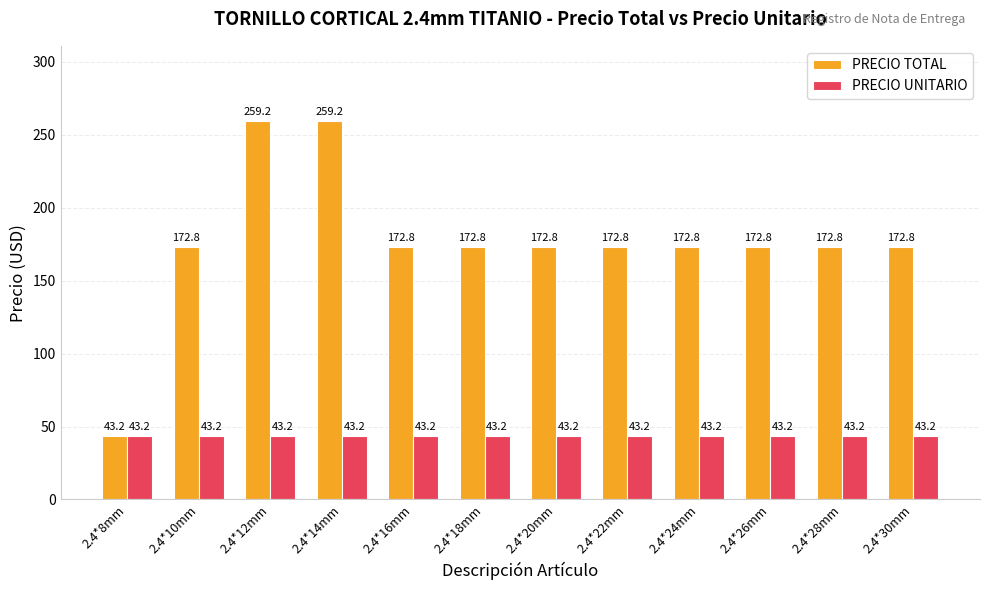

Is the value of PRECIO UNITARIO at 2.4*26mm greater than the value of PRECIO TOTAL at 2.4*10mm?

No